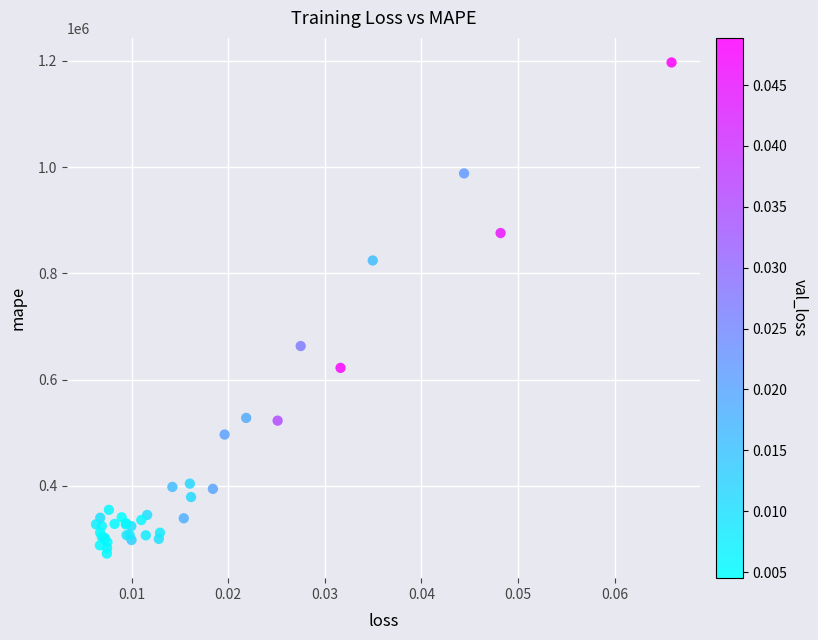

What Y value in the scatter plot is closest to 734841?

663289.3